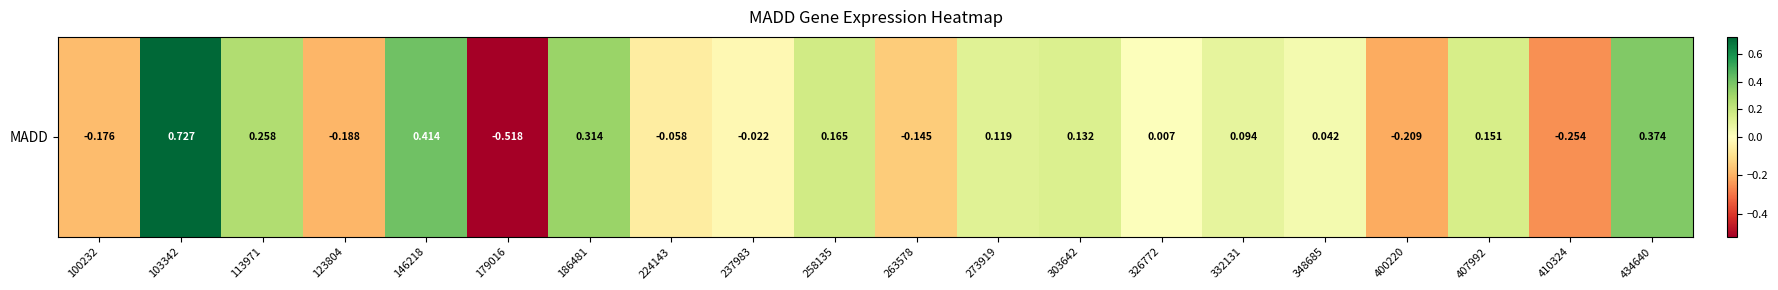

How many data points are less than 0?

8